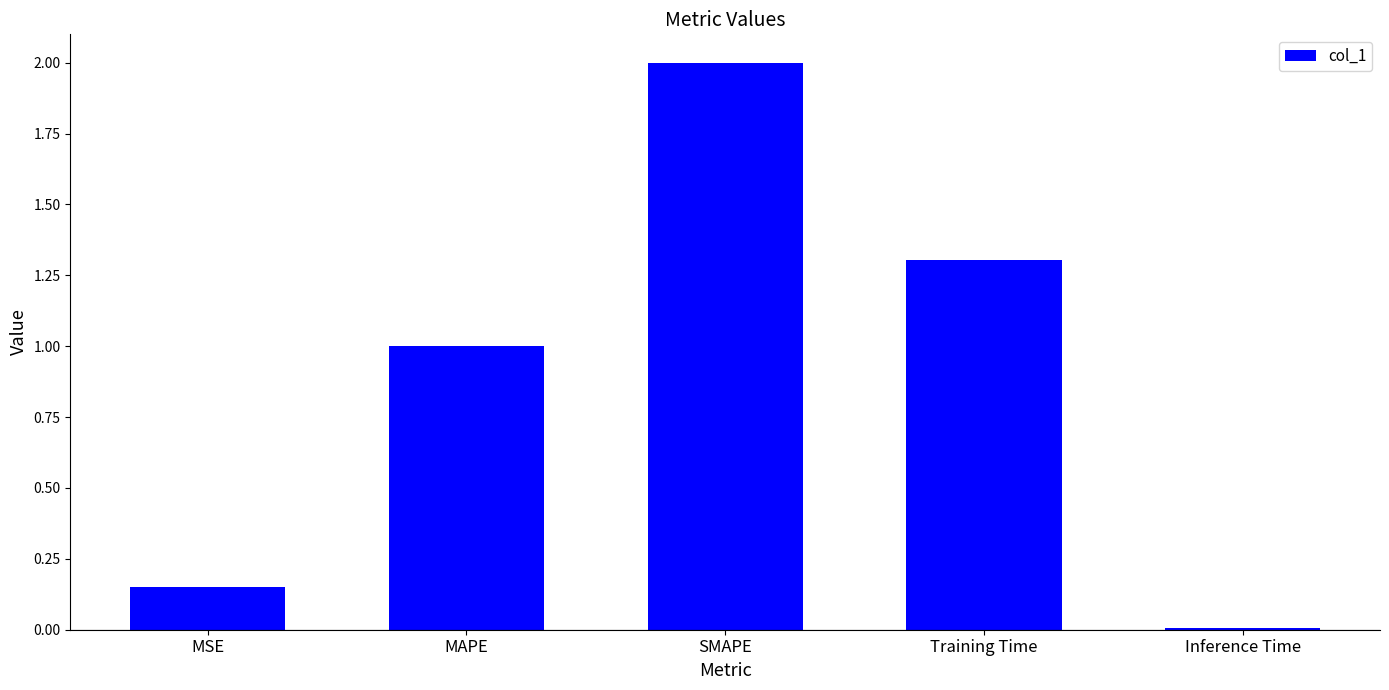

List the labels in order of value, smallest first.

Inference Time, MSE, MAPE, Training Time, SMAPE